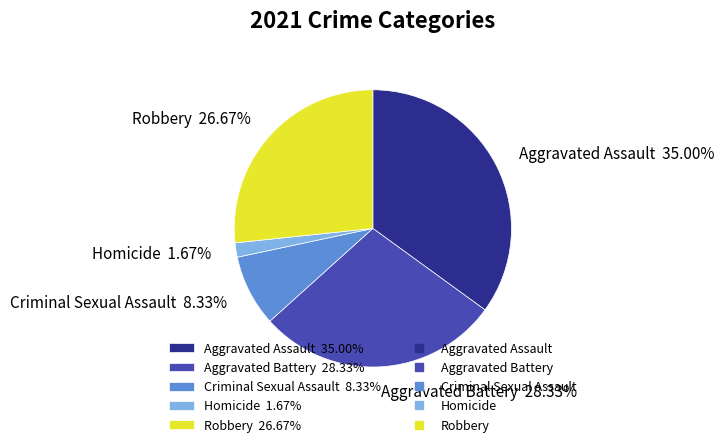

What percentage is NOT represented by Criminal Sexual Assault?

91.7%